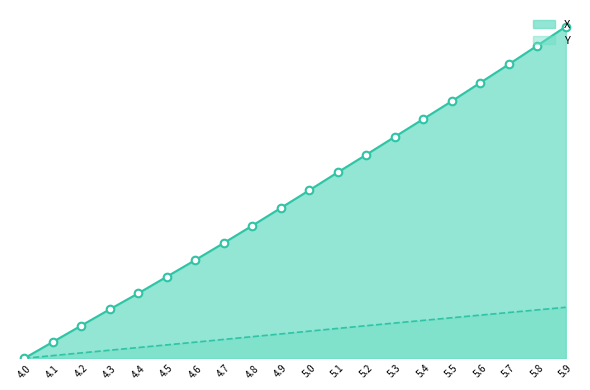

Which series reaches the maximum Y coordinate?

X